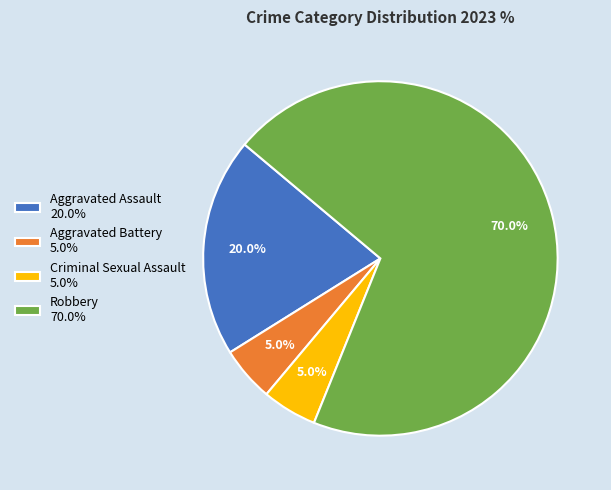

Combined, do Criminal Sexual Assault and Aggravated Battery account for over 50%?

No